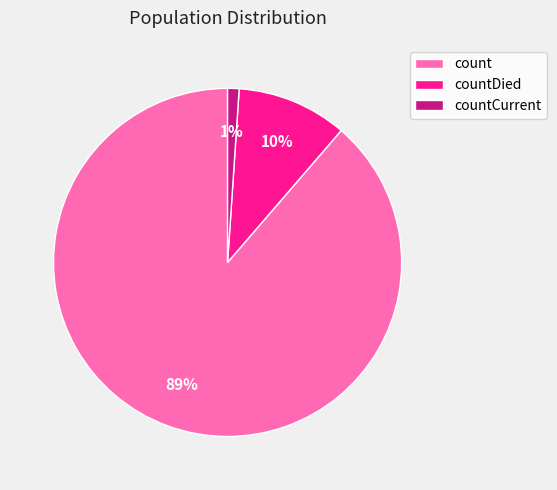

To the nearest percent, what portion does countCurrent represent?

1%